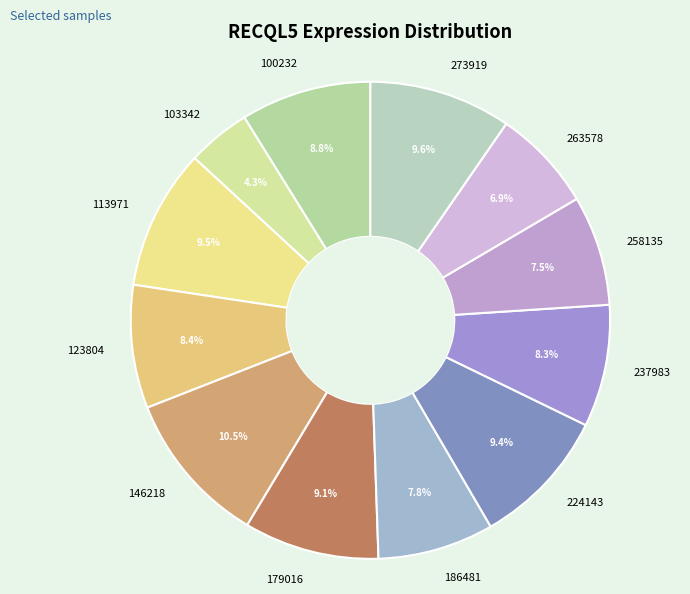

Between 146218 and 179016, which is larger?

146218